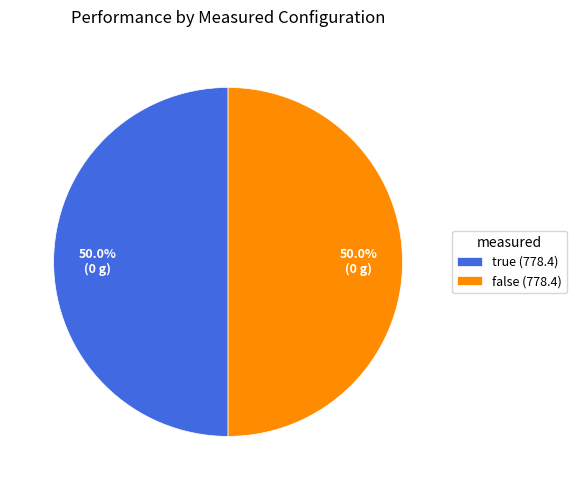

What is the ratio of the value at true (778.4) to the value at false (778.4)?

1.0